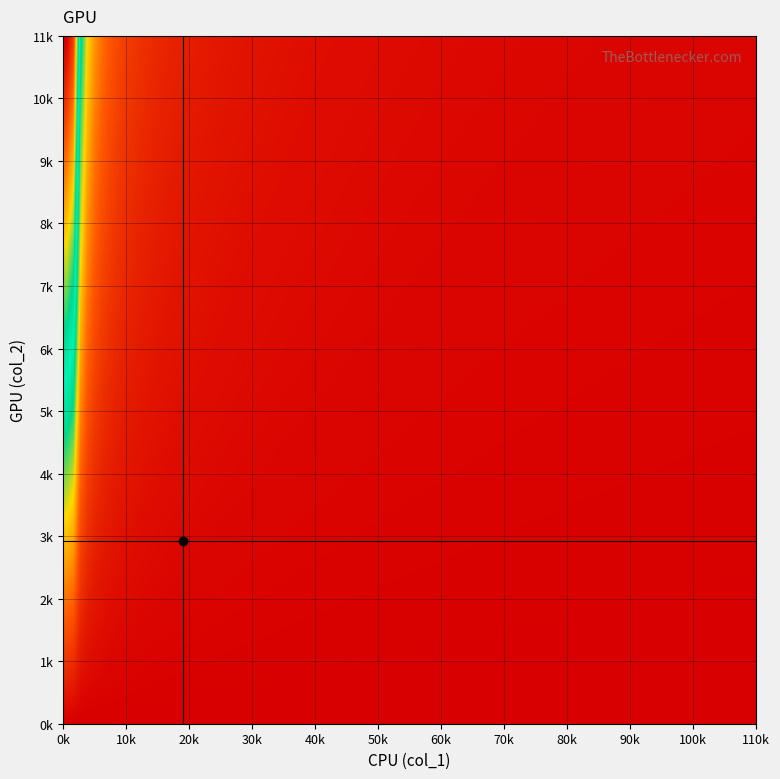

What is the greatest value displayed?

10402